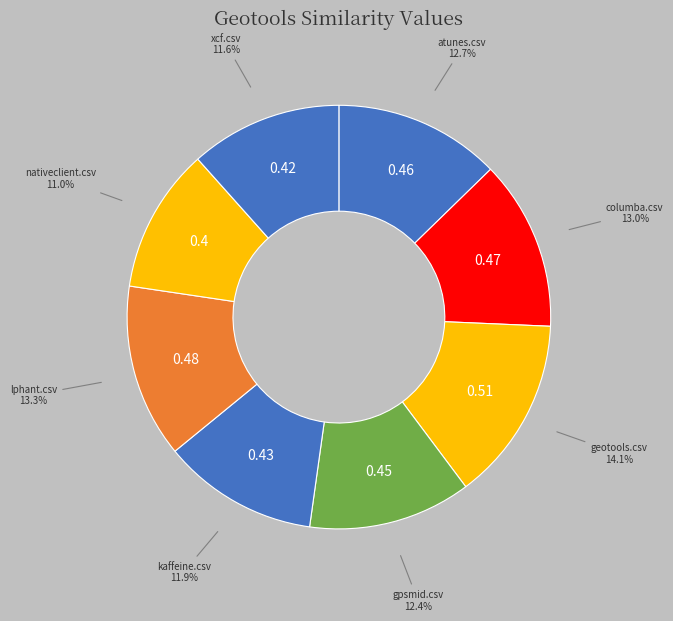

Rank the categories by value from highest to lowest.

geotools.csv, lphant.csv, columba.csv, atunes.csv, gpsmid.csv, kaffeine.csv, xcf.csv, nativeclient.csv